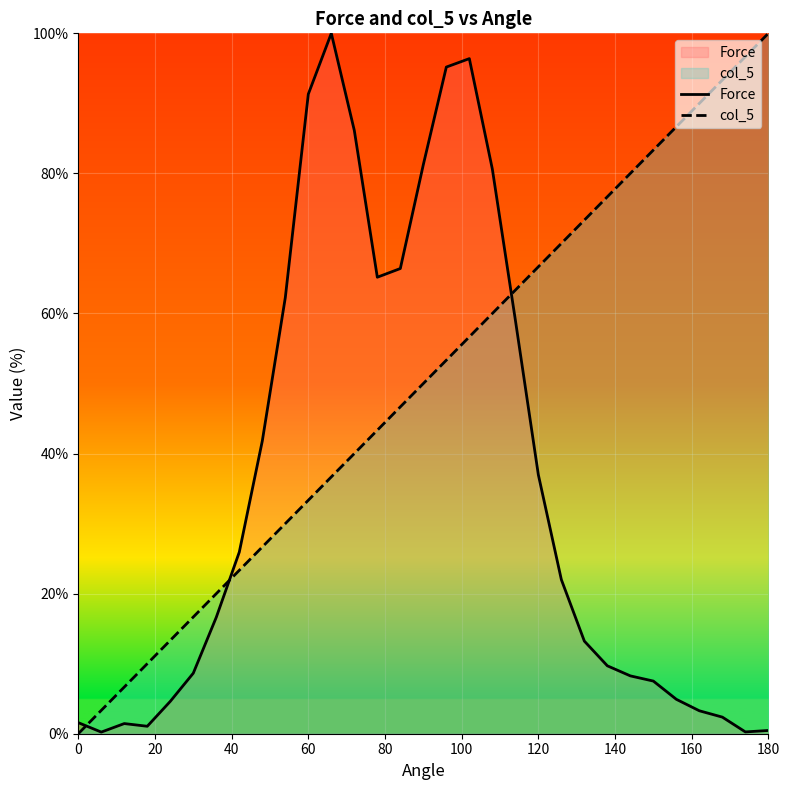

What is the maximum value for col_5?

100.0